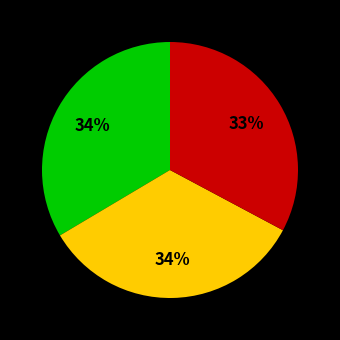

Is there any slice that represents more than half of the pie?

No